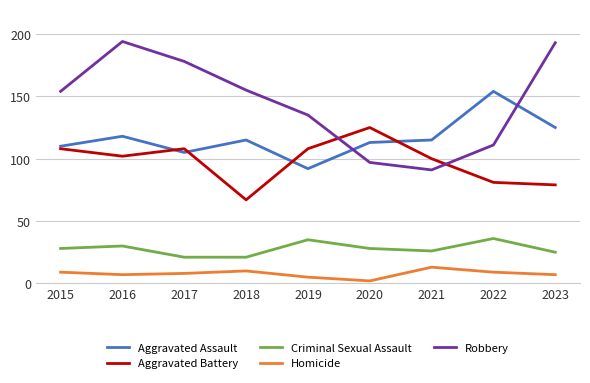

Reading left to right, what are all the values shown in this chart?

Aggravated Assault: 2015=110	2016=118	2017=105	2018=115	2019=92	2020=113	2021=115	2022=154	2023=125
Aggravated Battery: 2015=108	2016=102	2017=108	2018=67	2019=108	2020=125	2021=100	2022=81	2023=79
Criminal Sexual Assault: 2015=28	2016=30	2017=21	2018=21	2019=35	2020=28	2021=26	2022=36	2023=25
Homicide: 2015=9	2016=7	2017=8	2018=10	2019=5	2020=2	2021=13	2022=9	2023=7
Robbery: 2015=154	2016=194	2017=178	2018=155	2019=135	2020=97	2021=91	2022=111	2023=193